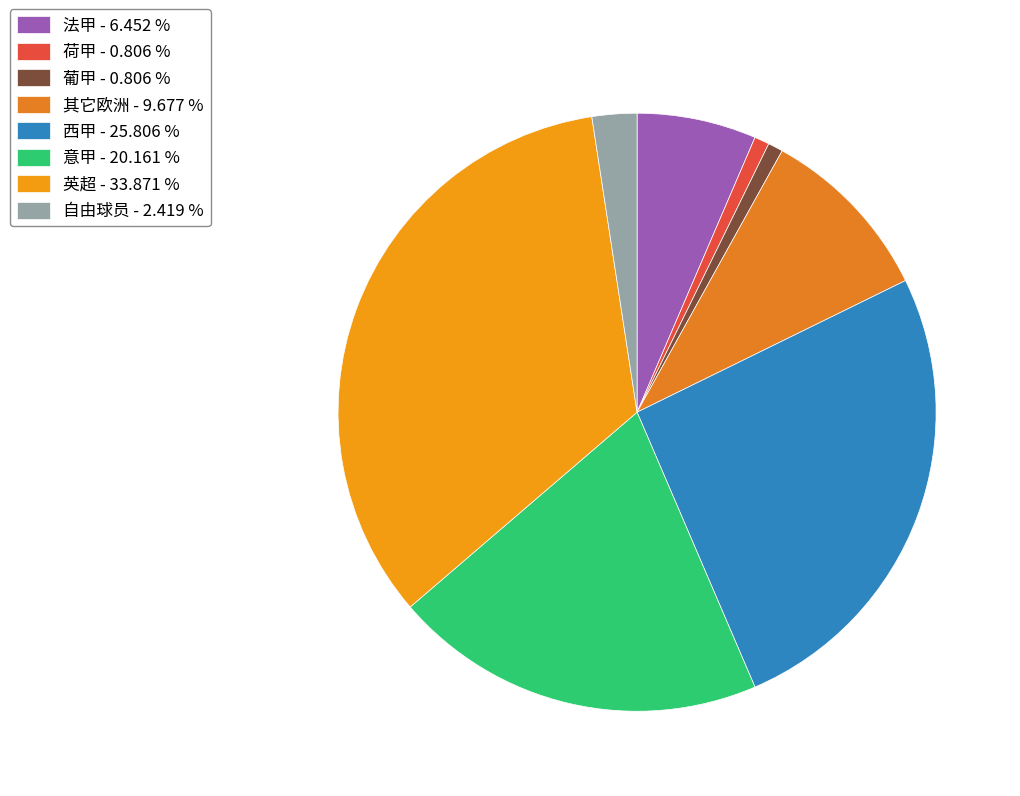

Is there any slice that represents more than half of the pie?

No